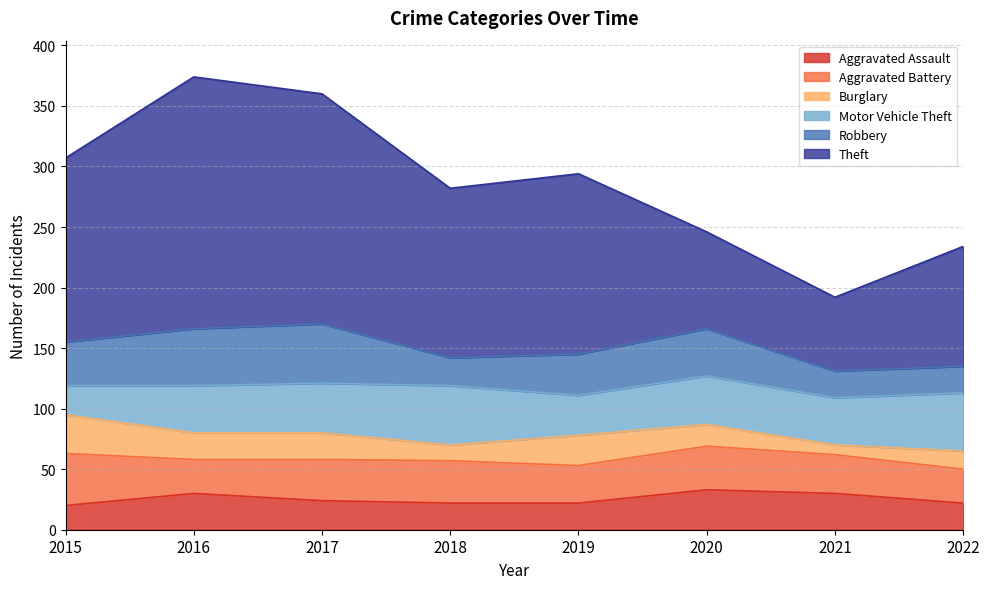

List the labels in order of Aggravated Assault value, smallest first.

2015, 2018, 2019, 2022, 2017, 2016, 2021, 2020